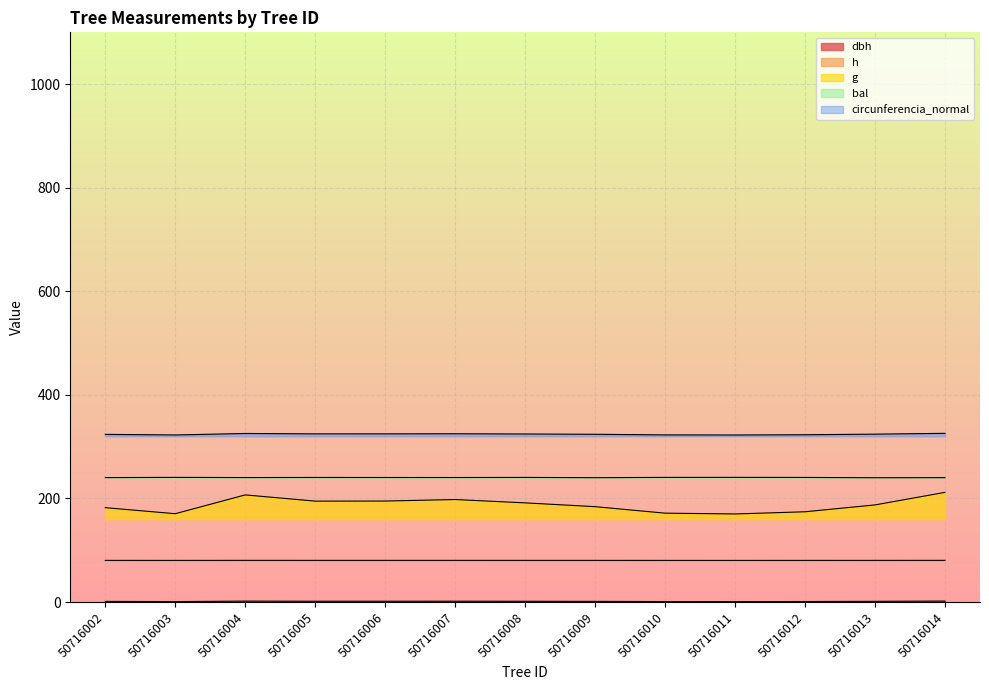

What is the total value across all series at 50716013?

833.4